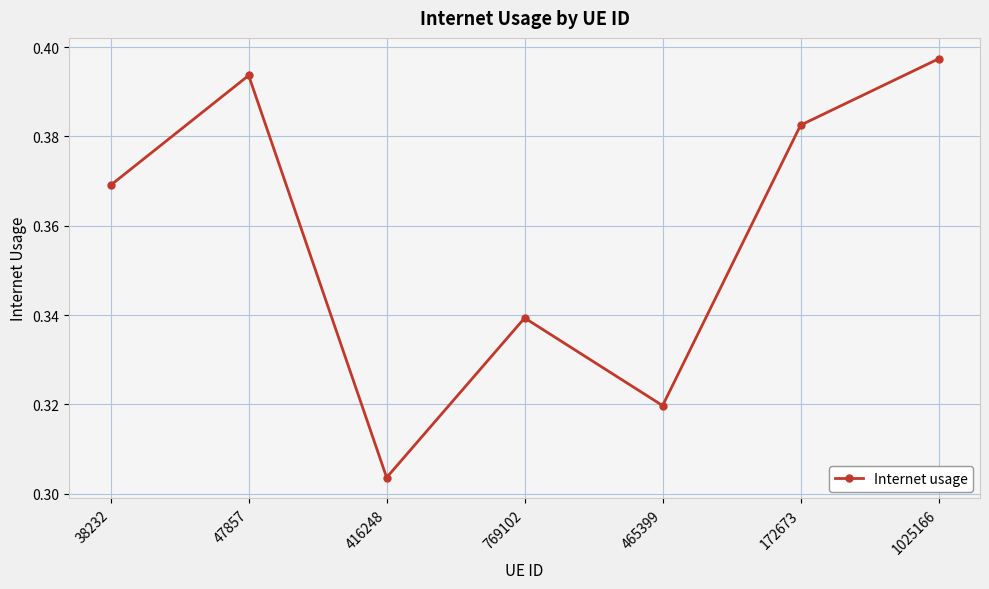

Where is the data nearest to the value 0?

416248